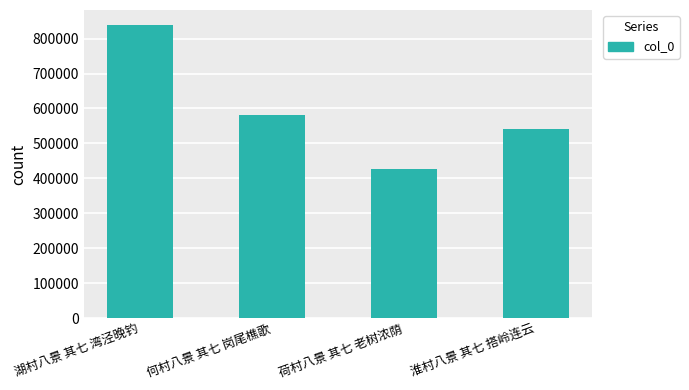

At which category does the chart reach its minimum across all series?

荷村八景 其七 老树浓荫